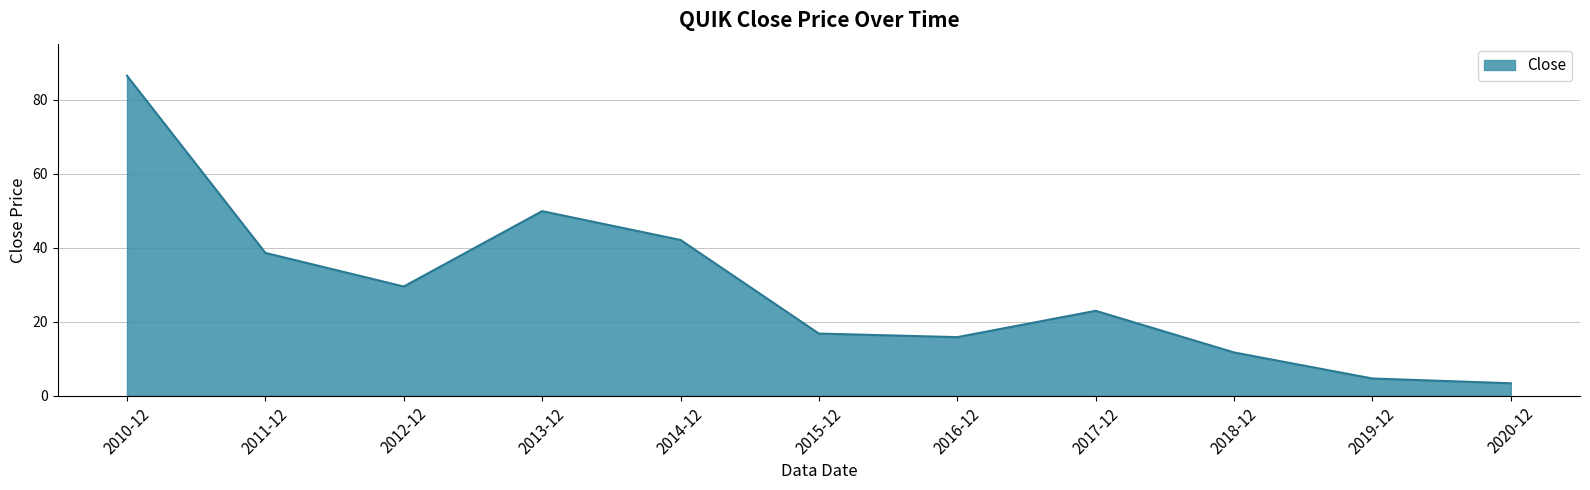

Does the chart display data point markers on the line(s)?

No